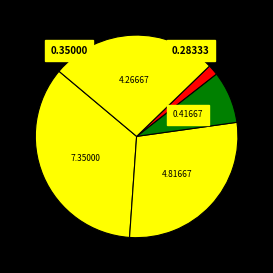

Does any single category account for the majority?

No